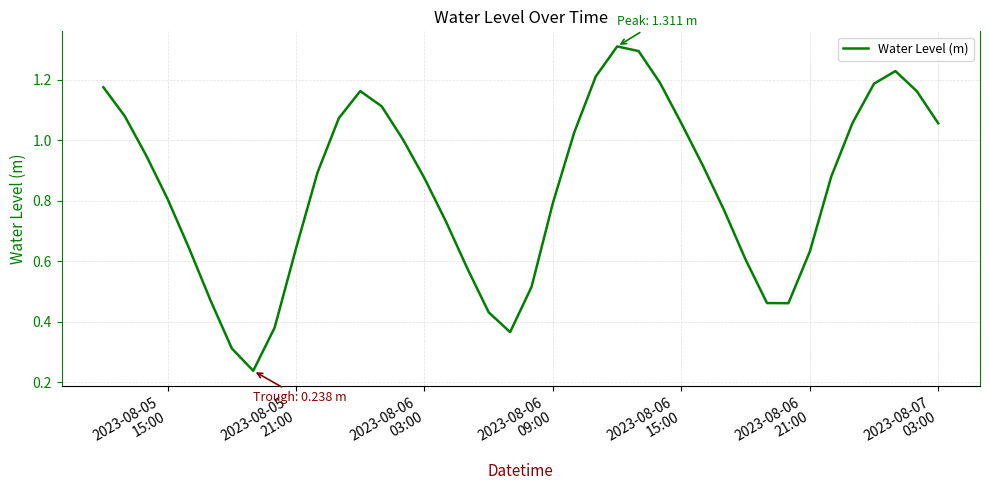

What is the maximum value shown in the chart?

1.3